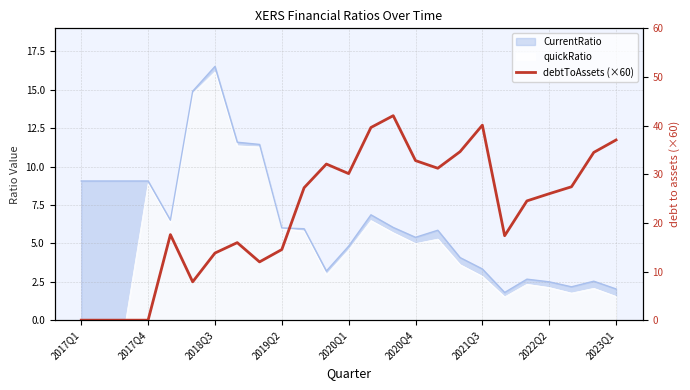

What is the sum of the values at 20 and 12?

54.7